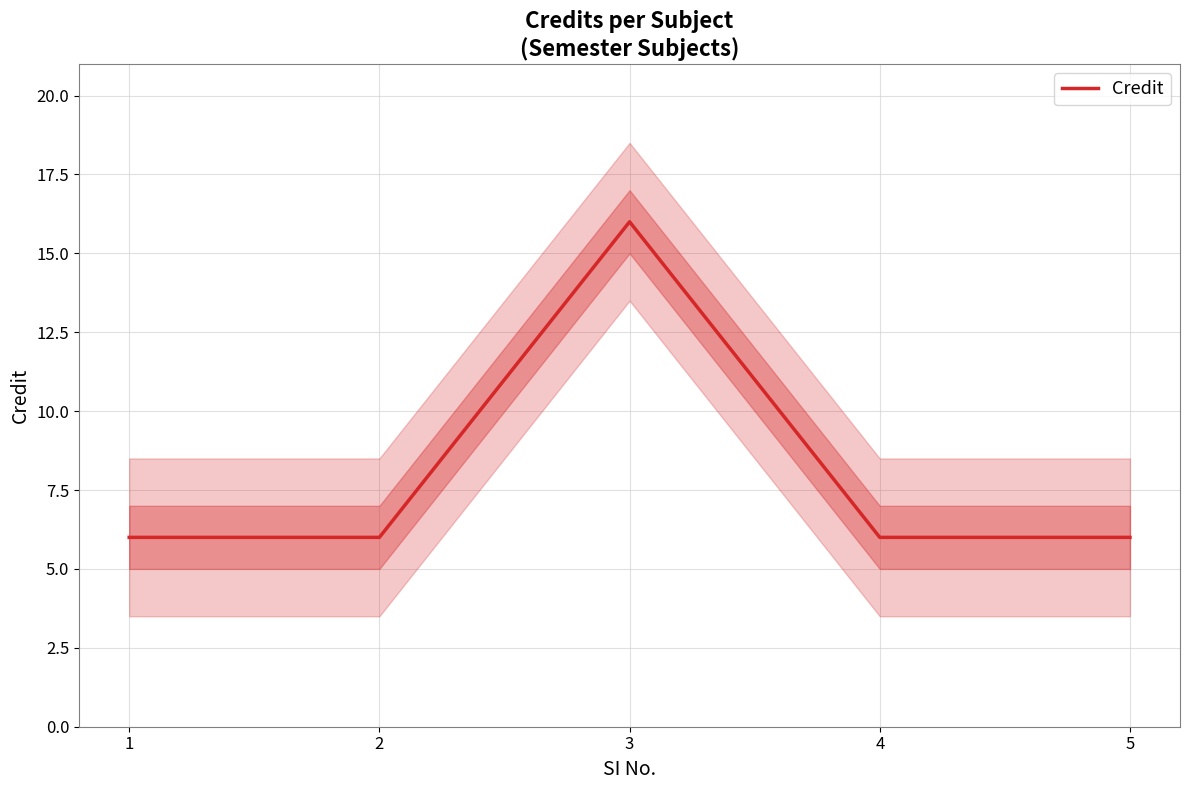

The value at 2 is 3. True or false?

False